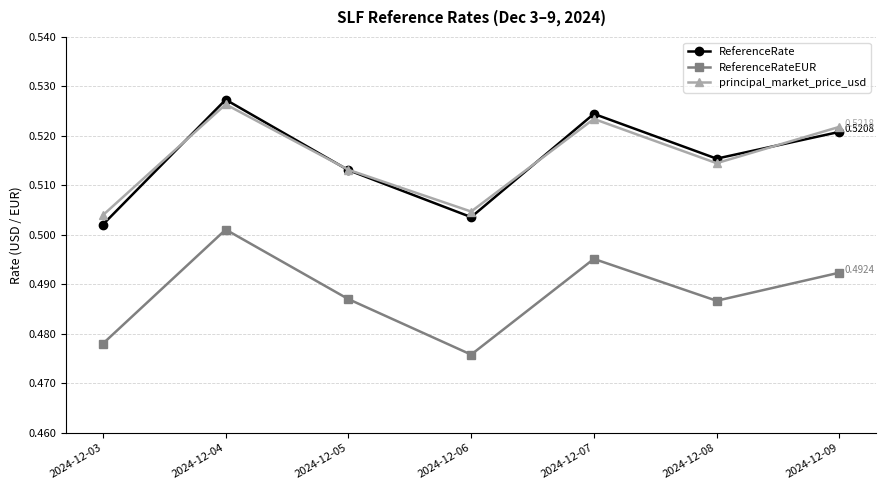

At which label does principal_market_price_usd reach its minimum?

2024-12-03